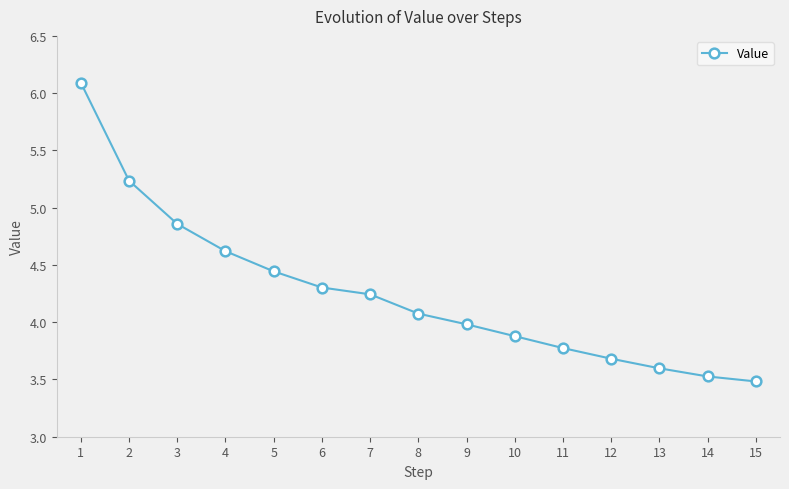

What is the difference between the maximum and minimum values?

2.6